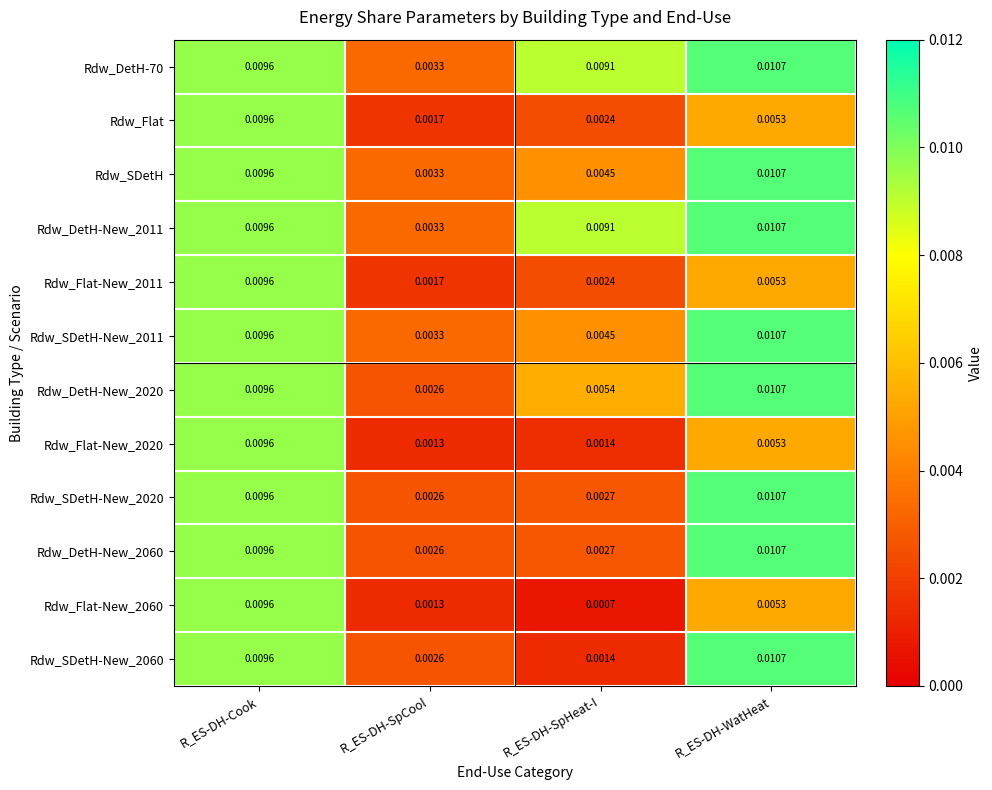

List the labels in order of Rdw_Flat-New_2020 value, largest first.

R_ES-DH-Cook, R_ES-DH-WatHeat, R_ES-DH-SpHeat-I, R_ES-DH-SpCool